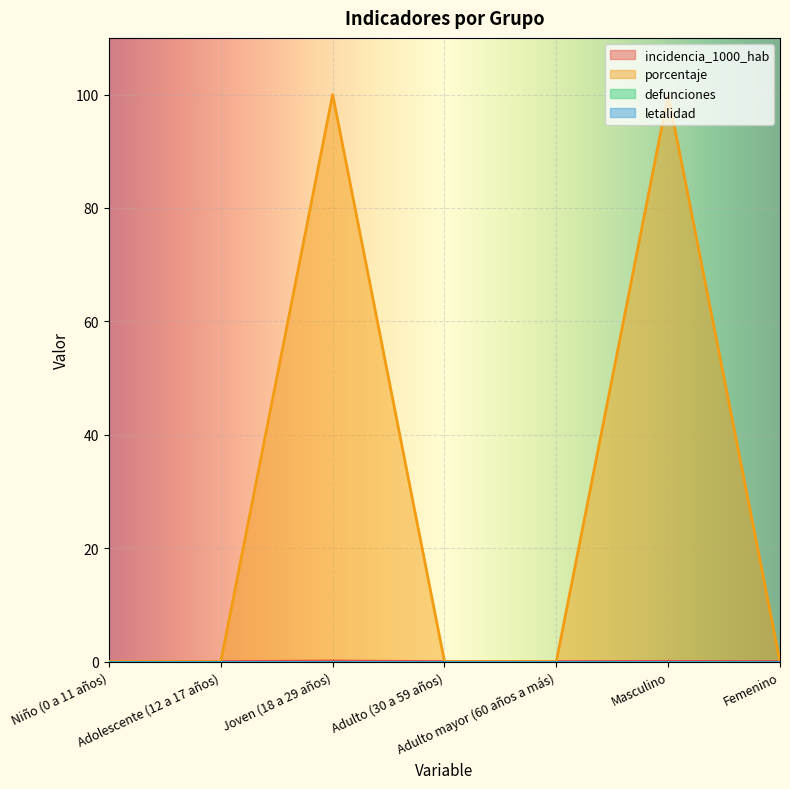

True or false: incidencia_1000_hab and porcentaje cross at least once.

False